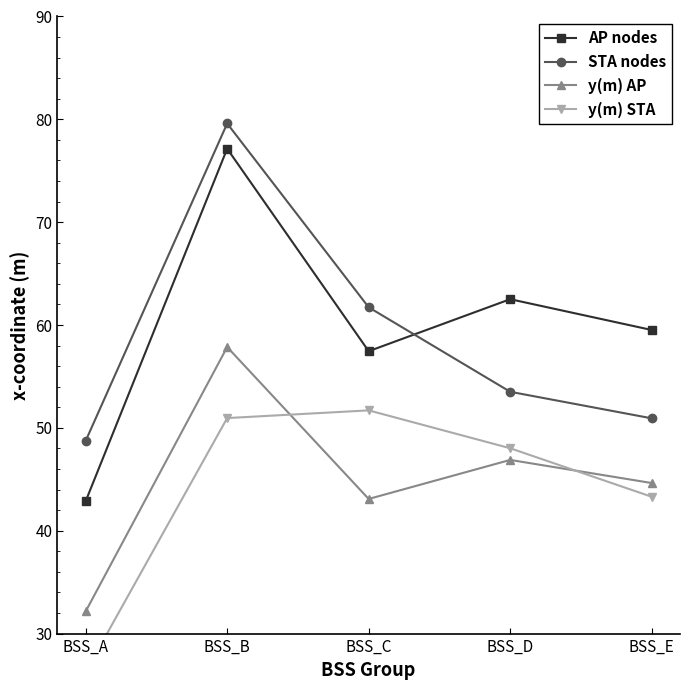

The value of STA nodes at BSS_A is 23.4. True or false?

False